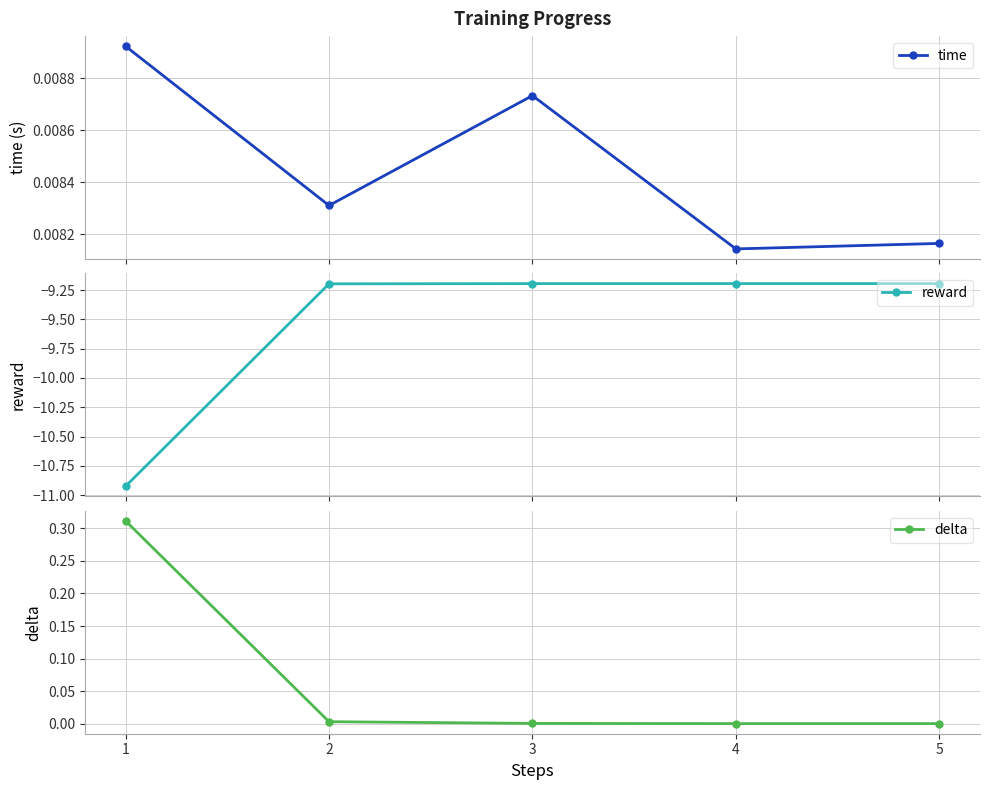

How many time values are between 0 and 1?

5